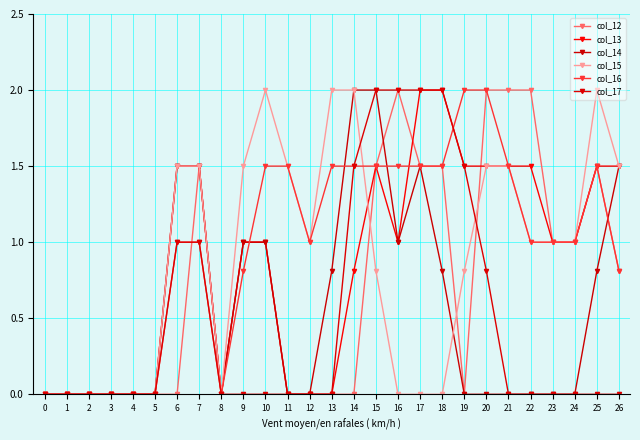

True or false: col_14 has a value of 1.2 at 1.

False